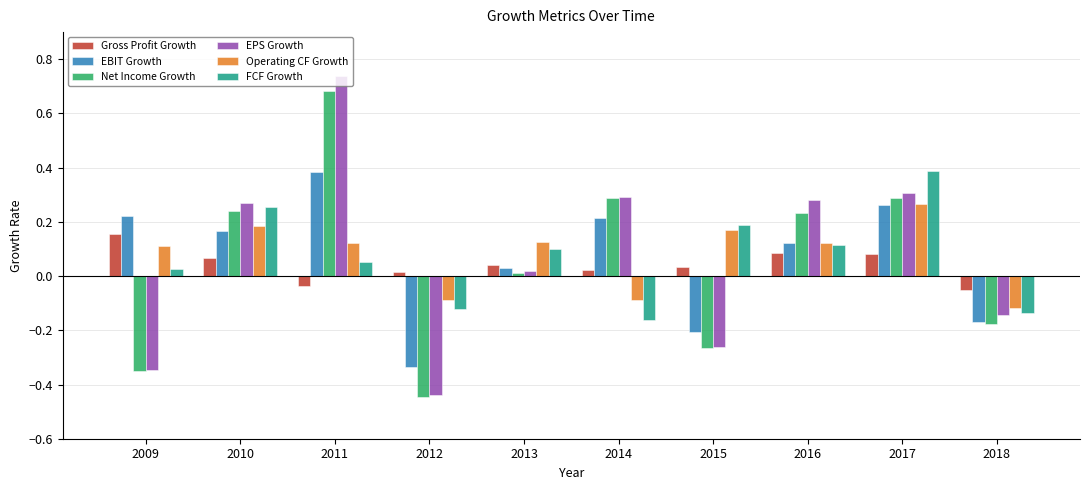

The Gross Profit Growth series shows -0.1 at 2011. True or false?

False